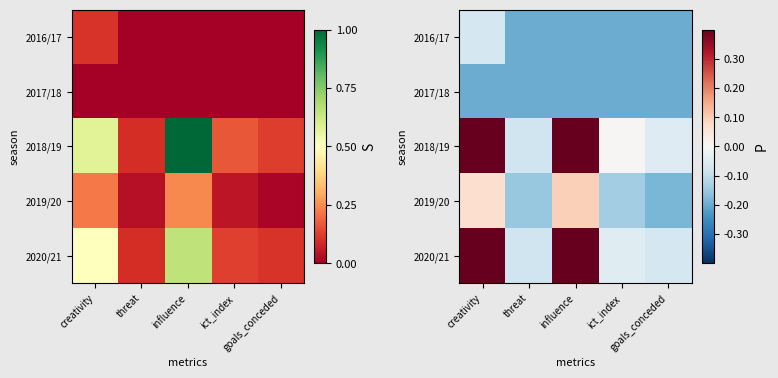

What is the sum of the 2016/17 values at threat and creativity?

-0.3